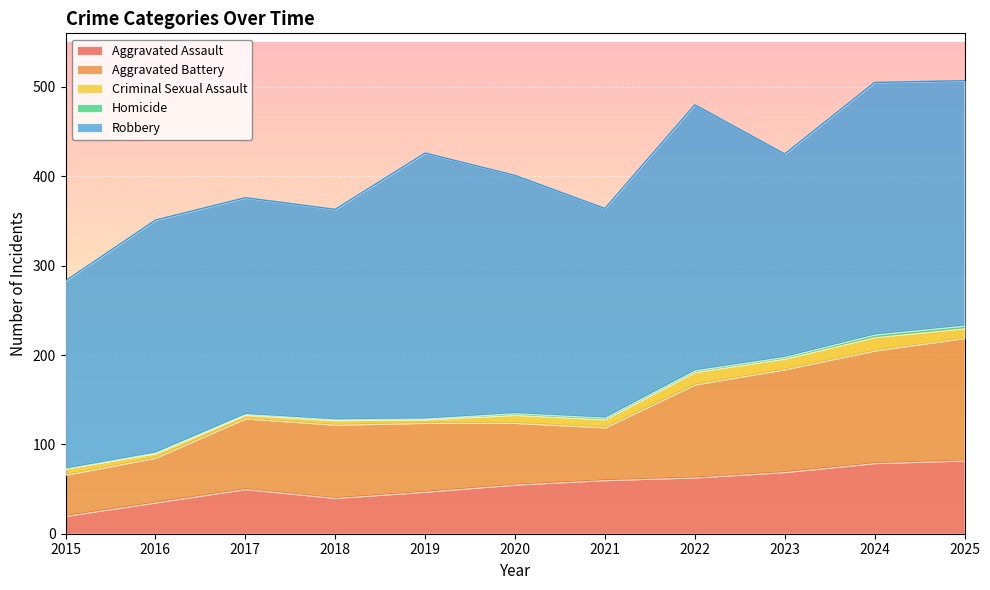

Is it true that Aggravated Battery equals 115 at 2023?

True